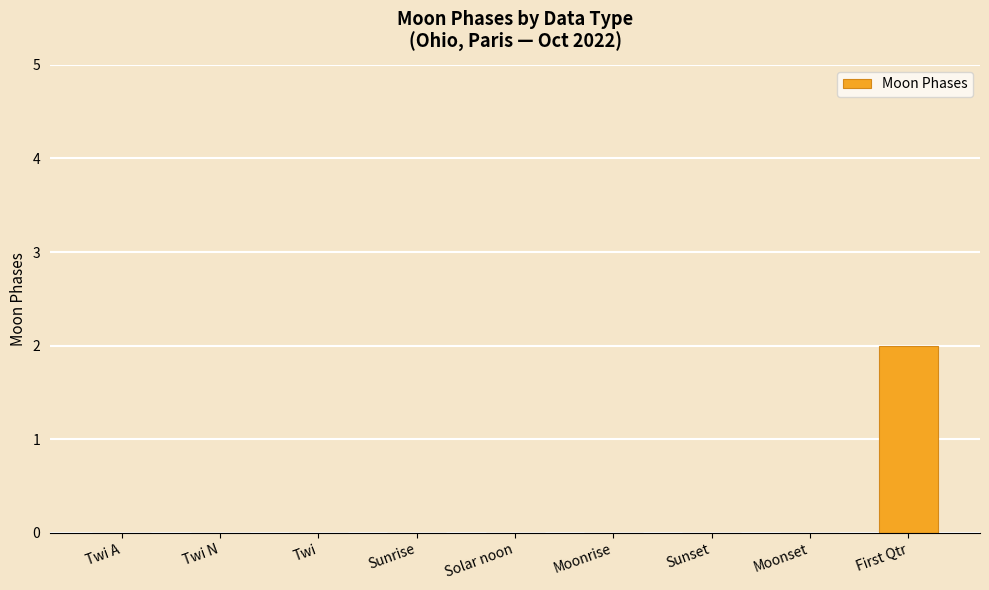

Reading right to left, list all the values displayed in this chart.

2	0	0	0	0	0	0	0	0